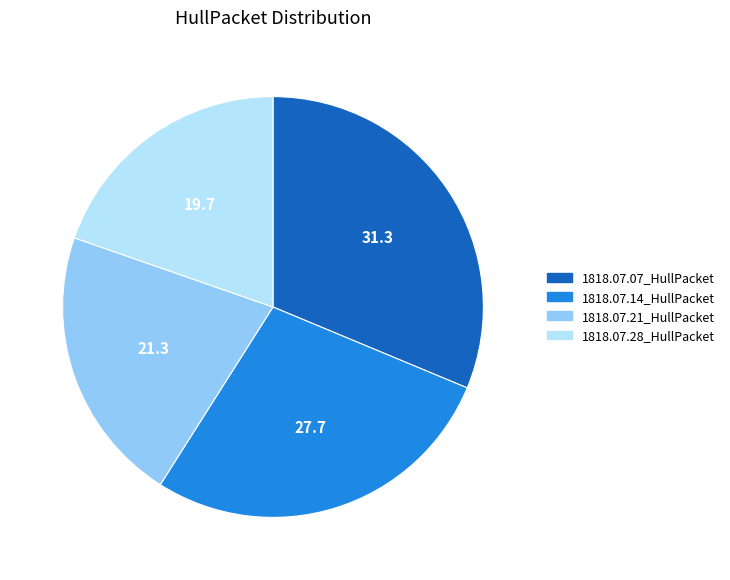

The 1818.07.21_HullPacket slice represents 34% of the pie. True or false?

False